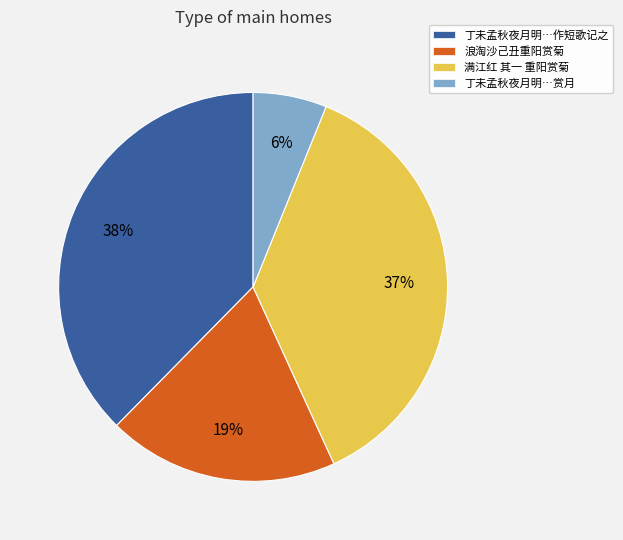

True or false: 丁未孟秋夜月明…赏月 accounts for 12% of the total.

False